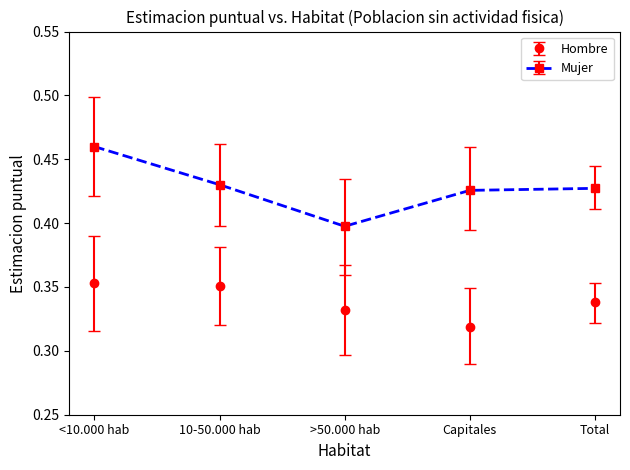

At which label is Hombre closest to 0?

Capitales